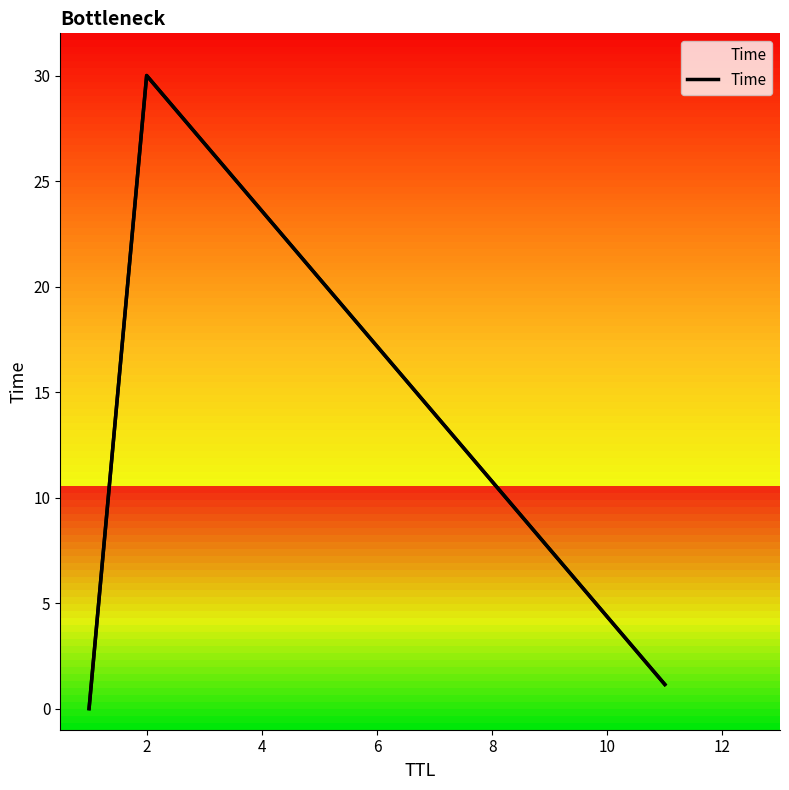

Between 1 and 11, which is larger?

11